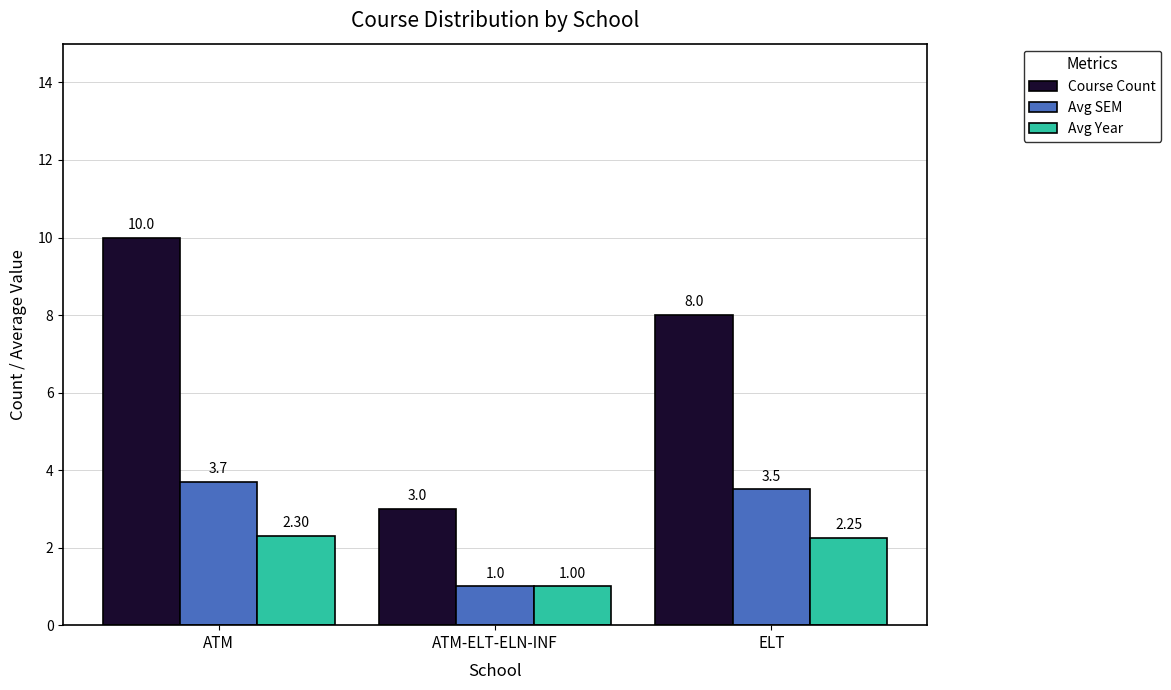

Is the value of Avg SEM at ELT greater than the value of Course Count at ELT?

No